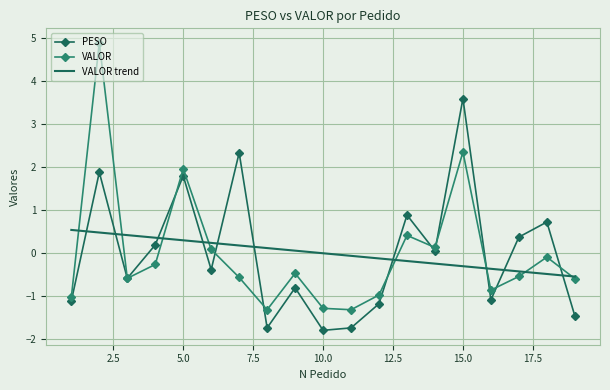

What is the difference between the maximum and minimum values in the VALOR trend series?

1.1